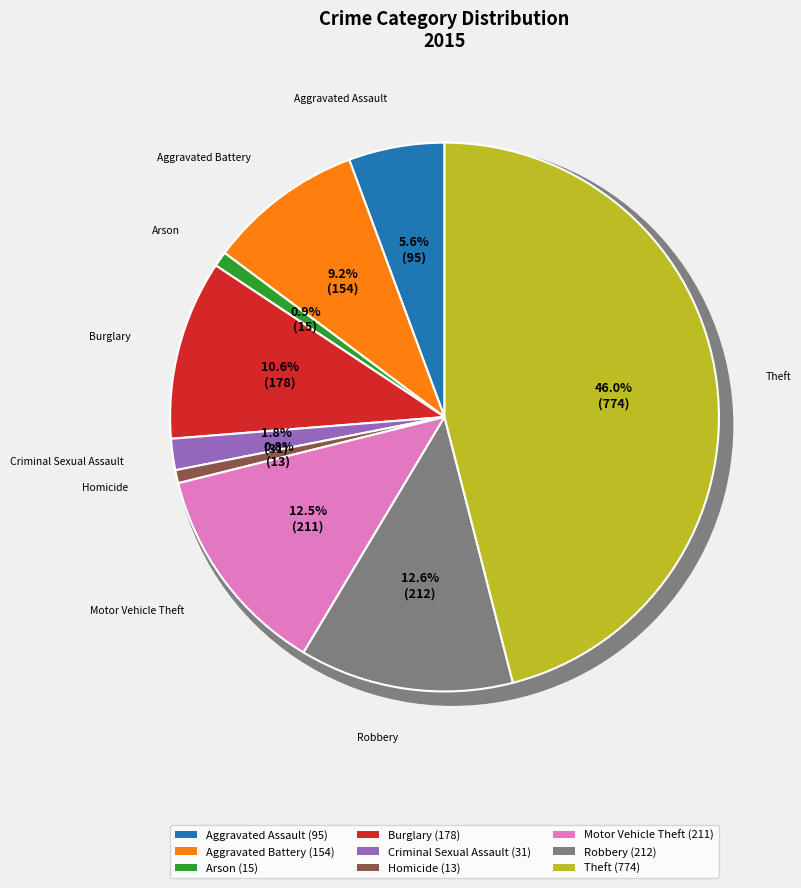

How many slices are in this pie chart?

9